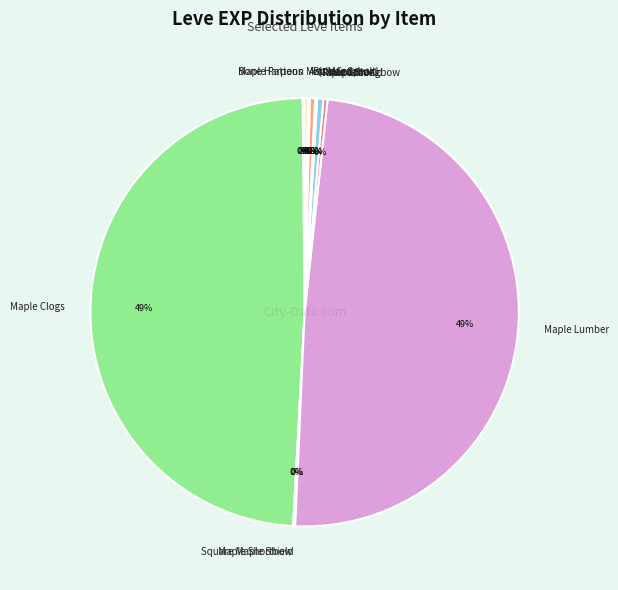

Is there a majority slice in this chart?

No